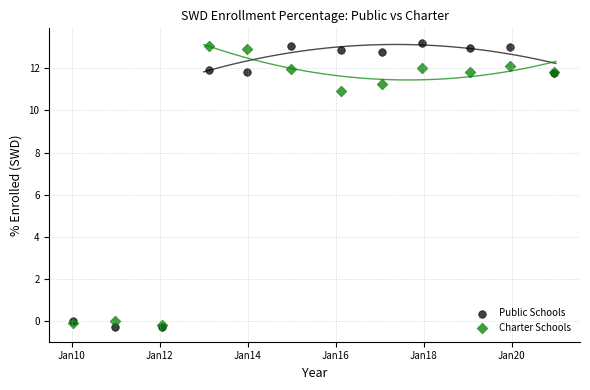

Which series contains the highest Y value?

Public Schools